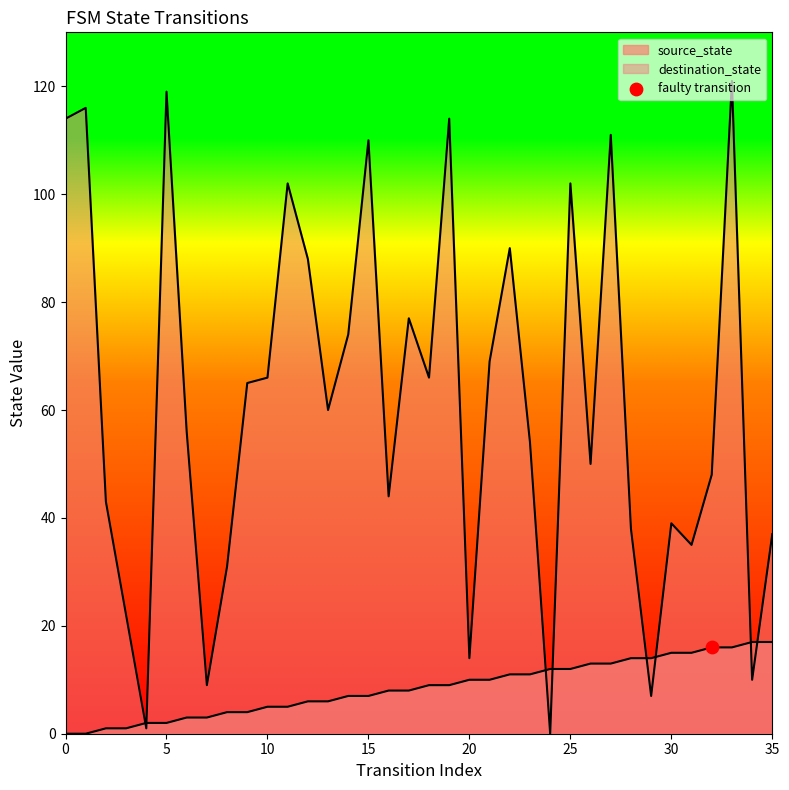

Which series contains the lowest Y value?

source_state